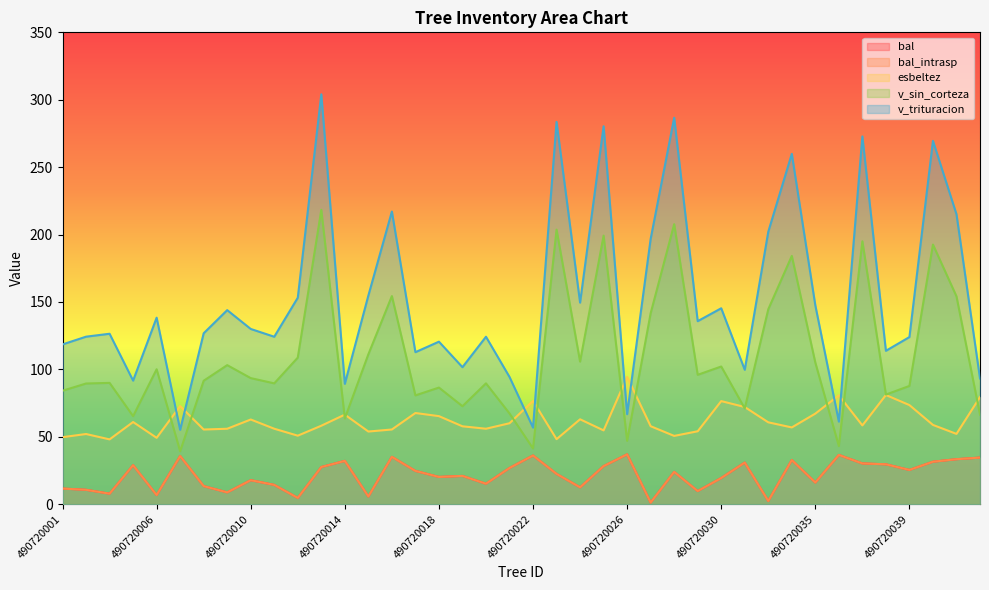

How many values in the bal_intrasp series are below 23?

20